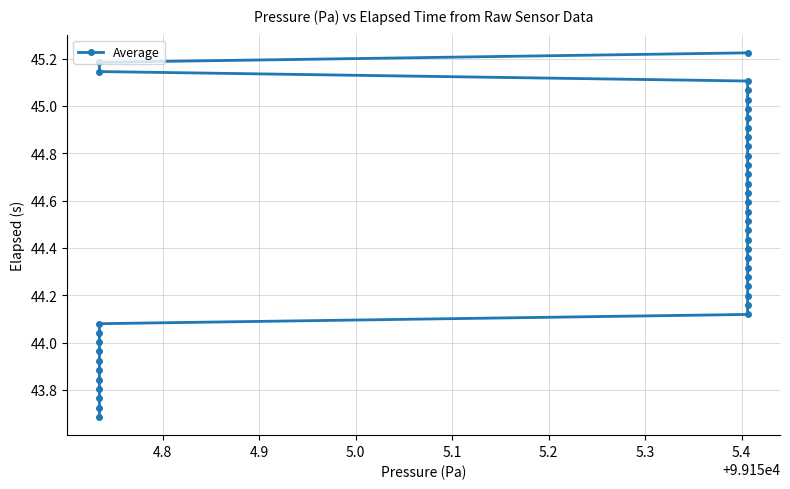

How many categories are shown in the chart?

40